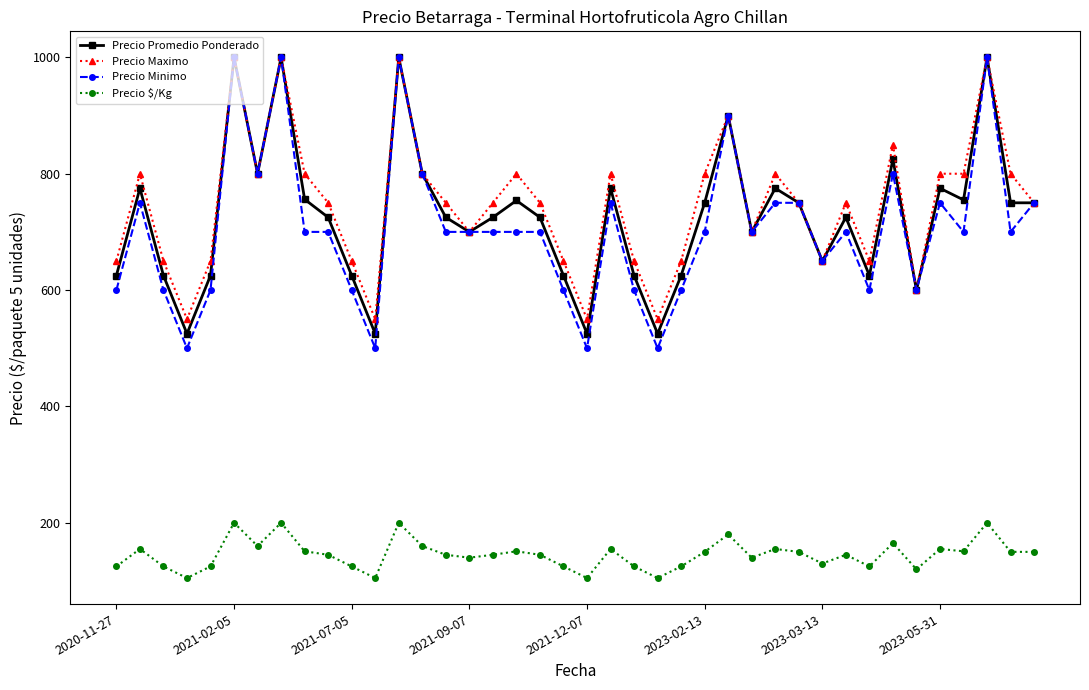

What is the value of the Precio Minimo point at the 8th from the left?

1000